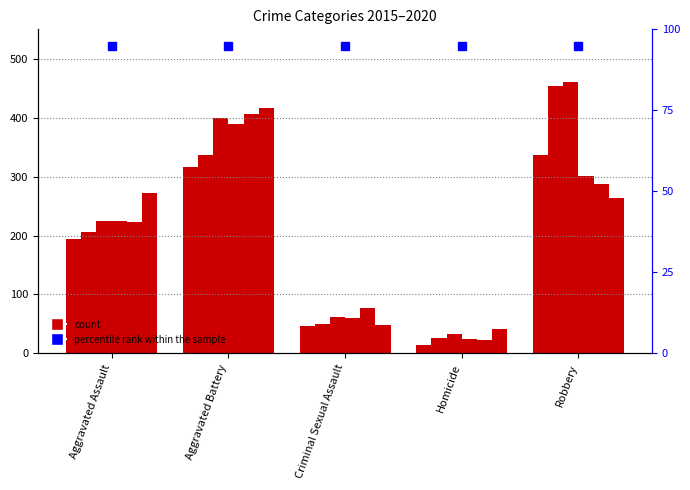

What is the value of the 2015 bar at the 4th from the left?

15